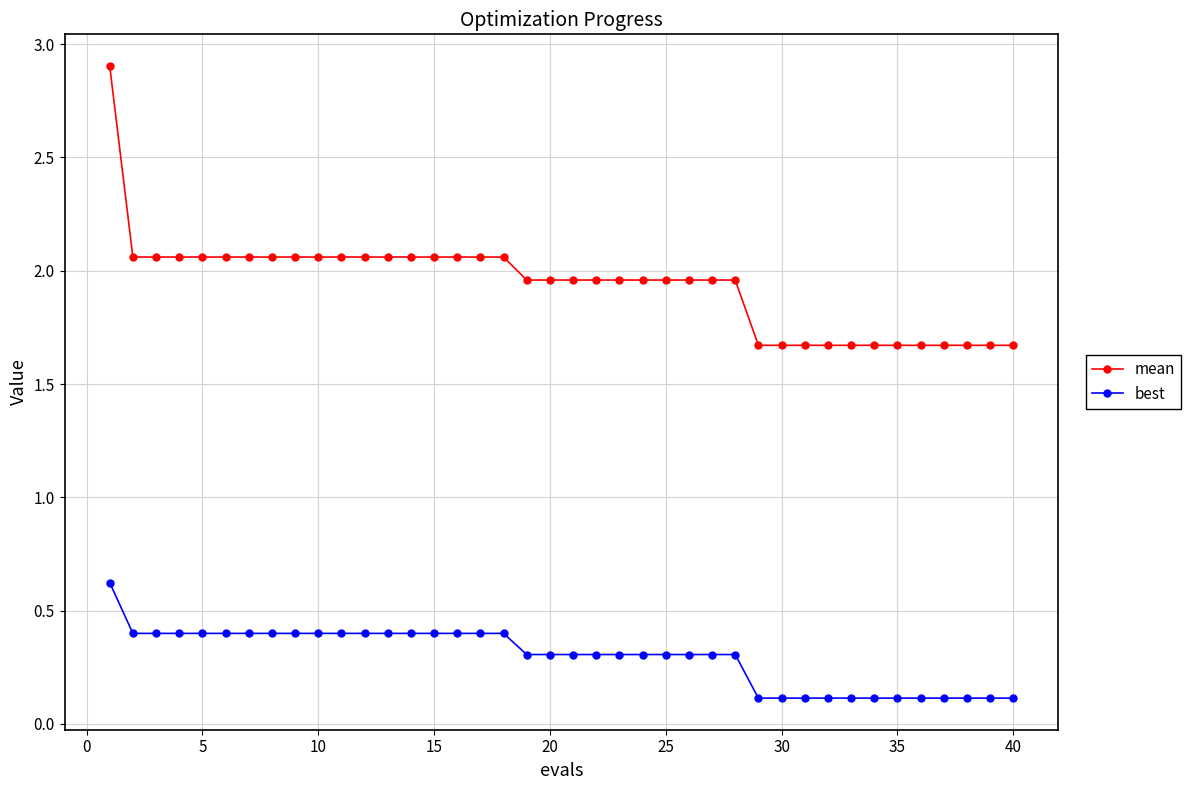

Rank the series by their average value, from highest to lowest.

mean, best